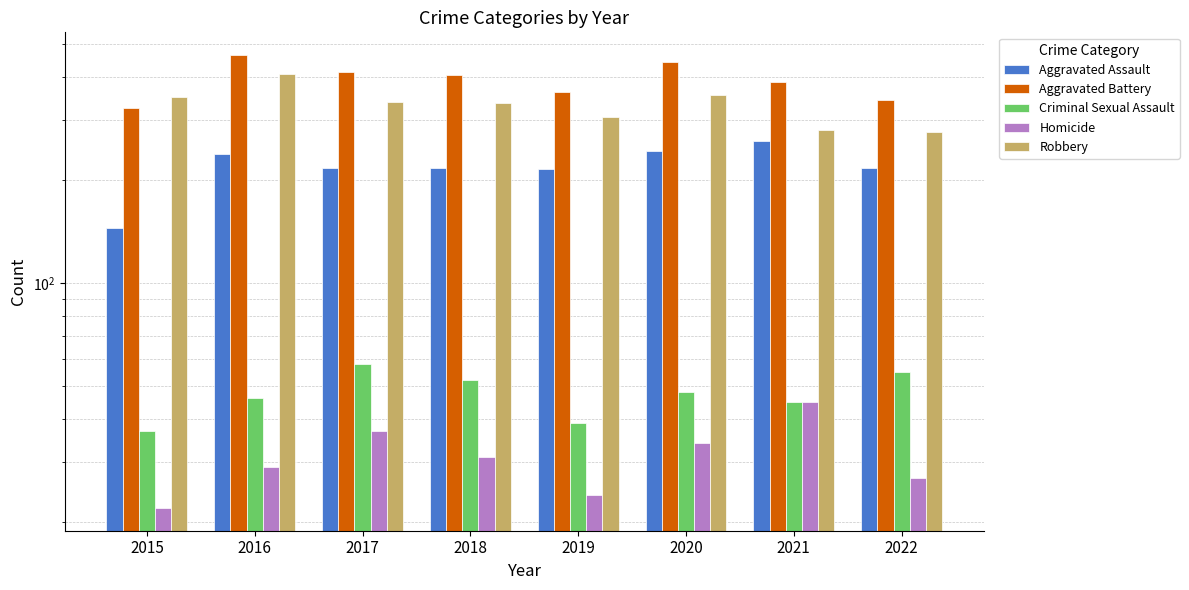

Between 2017 and 2018, which is larger?

2017